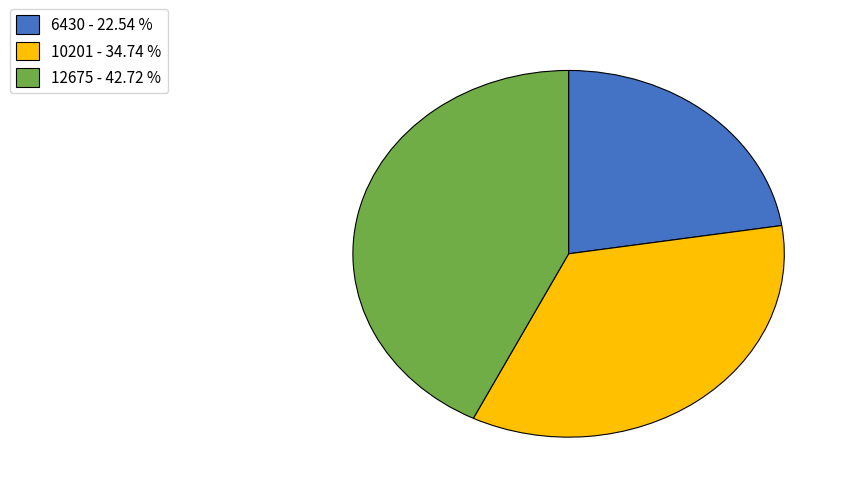

Does 10201 represent more than half of the total?

No